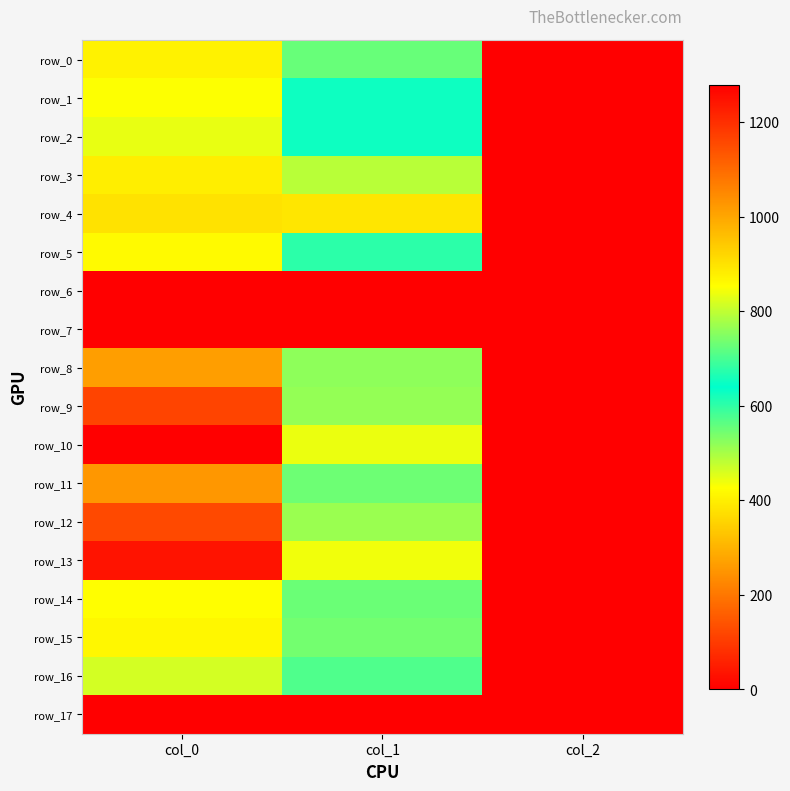

Reading left to right, what are all the values shown in this chart?

row_0: col_0=873.3	col_1=553.5	col_2=2.0
row_1: col_0=850.0	col_1=627.8	col_2=2.0
row_2: col_0=833.3	col_1=651.4	col_2=2.0
row_3: col_0=880.0	col_1=793.1	col_2=2.0
row_4: col_0=900.0	col_1=894.4	col_2=2.0
row_5: col_0=860.0	col_1=604.1	col_2=2.0
row_6: col_0=0.0	col_1=0.0	col_2=0.0
row_7: col_0=0.0	col_1=0.0	col_2=0.0
row_8: col_0=1013.3	col_1=759.4	col_2=2.0
row_9: col_0=1163.3	col_1=762.8	col_2=2.0
row_10: col_0=1280.0	col_1=837.0	col_2=2.0
row_11: col_0=1026.7	col_1=732.4	col_2=2.0
row_12: col_0=1156.7	col_1=769.5	col_2=2.0
row_13: col_0=1246.7	col_1=840.4	col_2=2.0
row_14: col_0=853.3	col_1=550.1	col_2=2.0
row_15: col_0=866.7	col_1=543.4	col_2=2.0
row_16: col_0=816.7	col_1=573.8	col_2=2.0
row_17: col_0=0.0	col_1=0.0	col_2=0.0